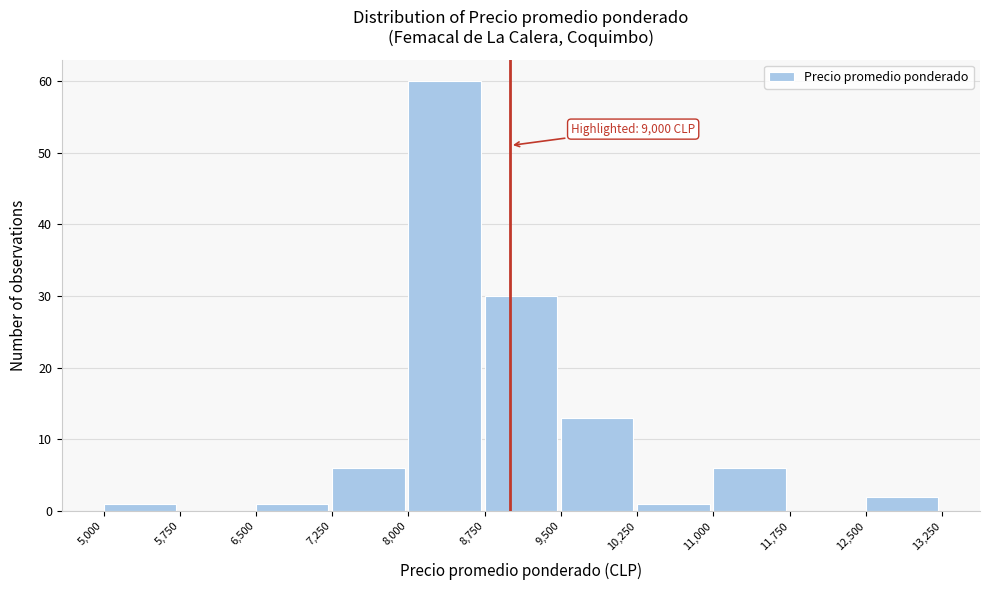

Which range on the x-axis has the tallest bar?

8,000 to 8,750